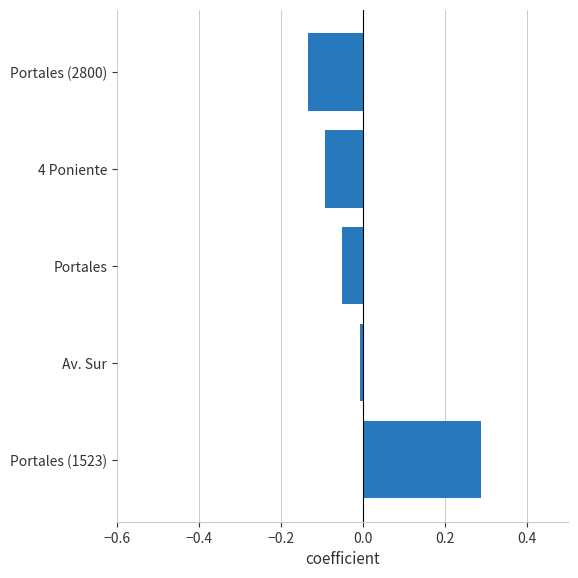

Which label corresponds to the smallest value in the chart?

Portales (2800)